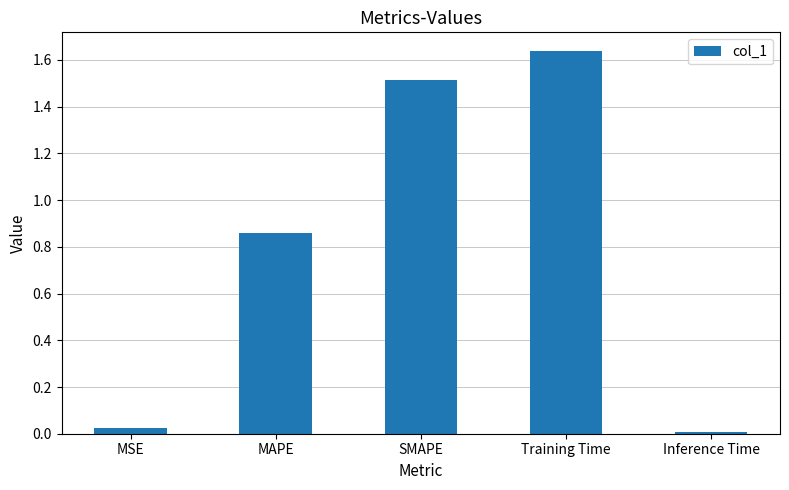

List the labels in order of value, largest first.

Training Time, SMAPE, MAPE, MSE, Inference Time